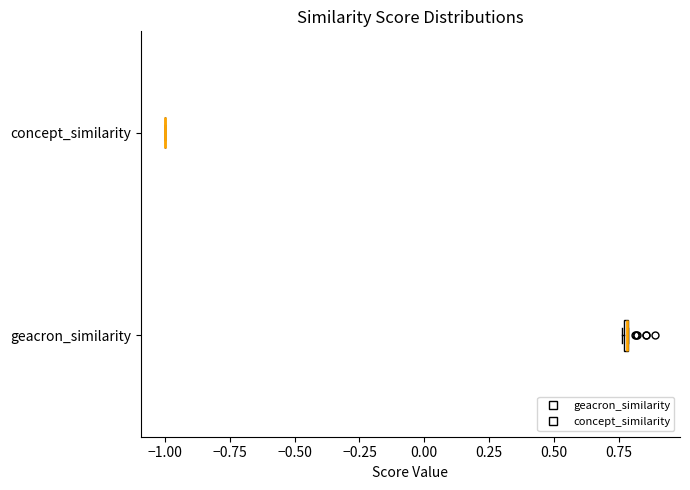

Where is the left edge of the box for geacron_similarity on the x-axis? The values are not printed on the chart, so give them approximately, as read against the axis.

0.75